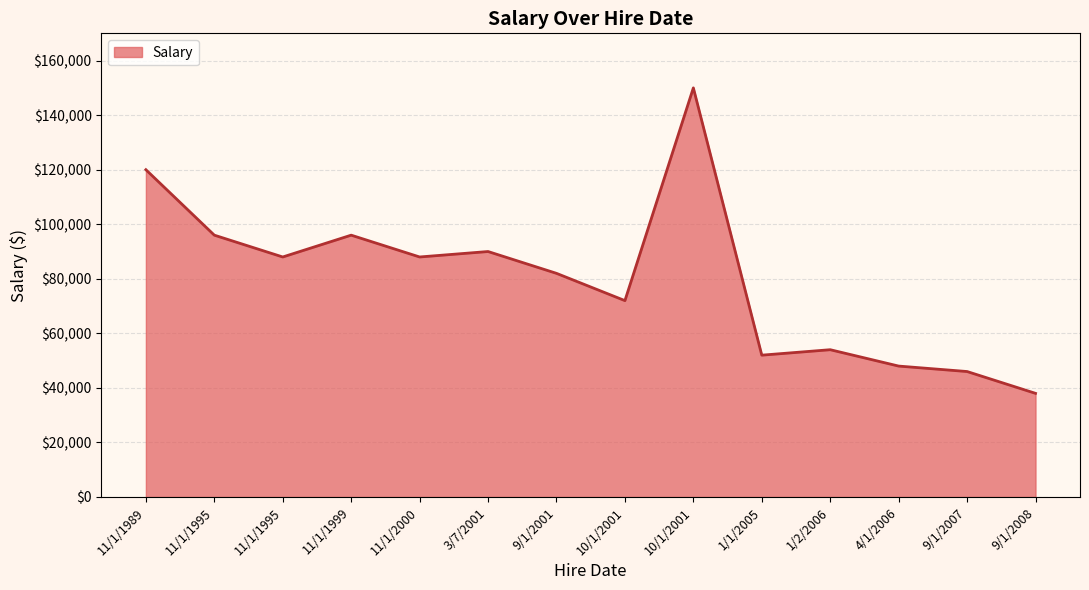

What is the average value?

80000